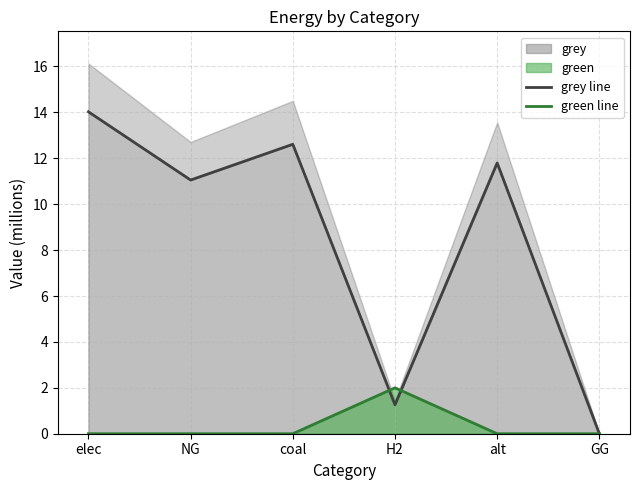

At which label is green line closest to 1?

elec